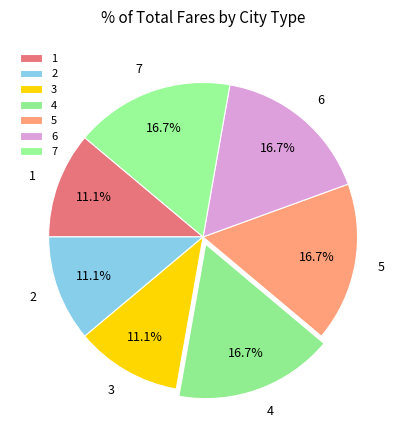

The 3 slice represents 3% of the pie. True or false?

False